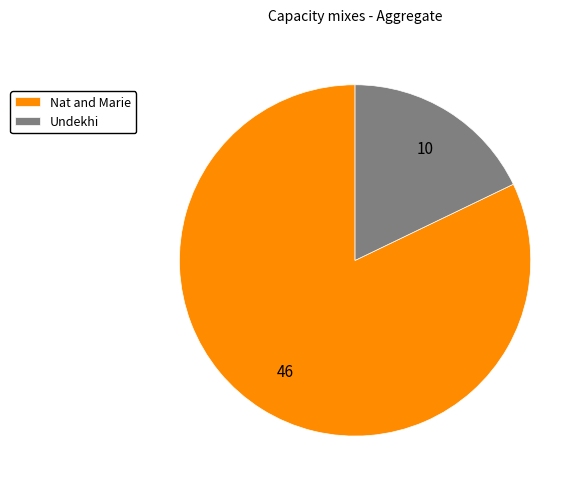

Which has a higher value, Undekhi or Nat and Marie?

Nat and Marie